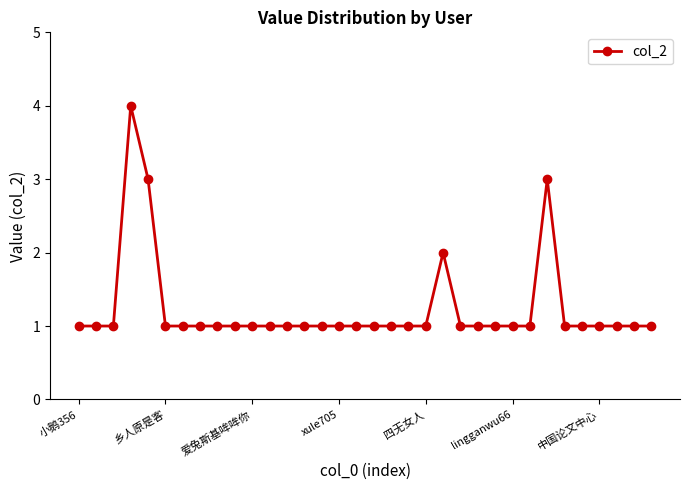

What is the sum of all values?

42